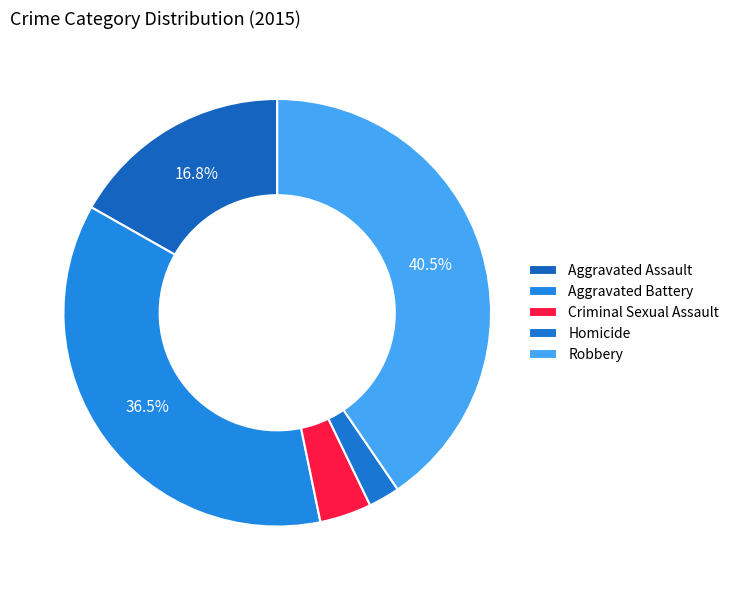

How many segments does this pie chart have?

5